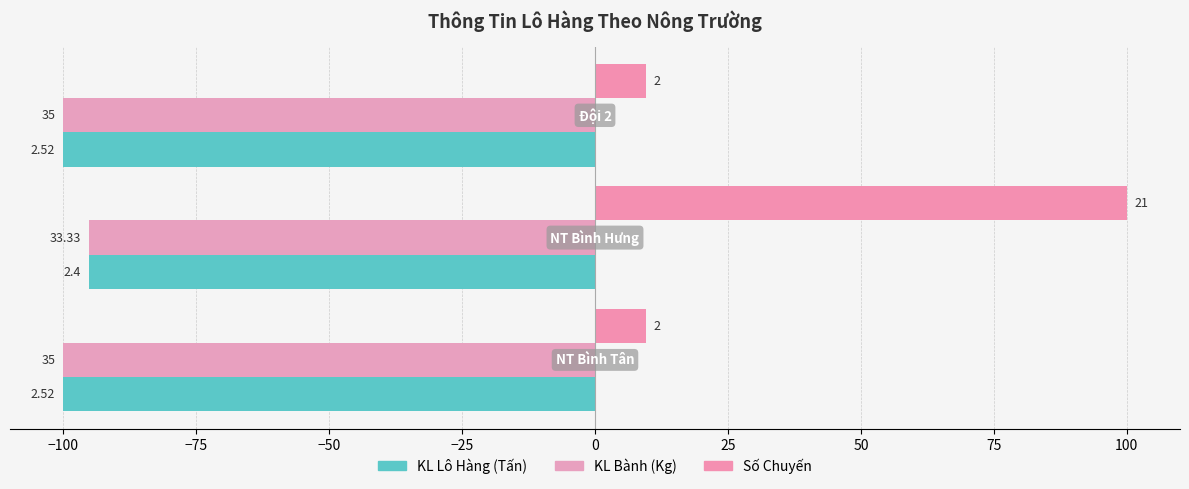

What are all the series names shown in the legend?

KL Lô Hàng (Tấn), KL Bành (Kg), Số Chuyến